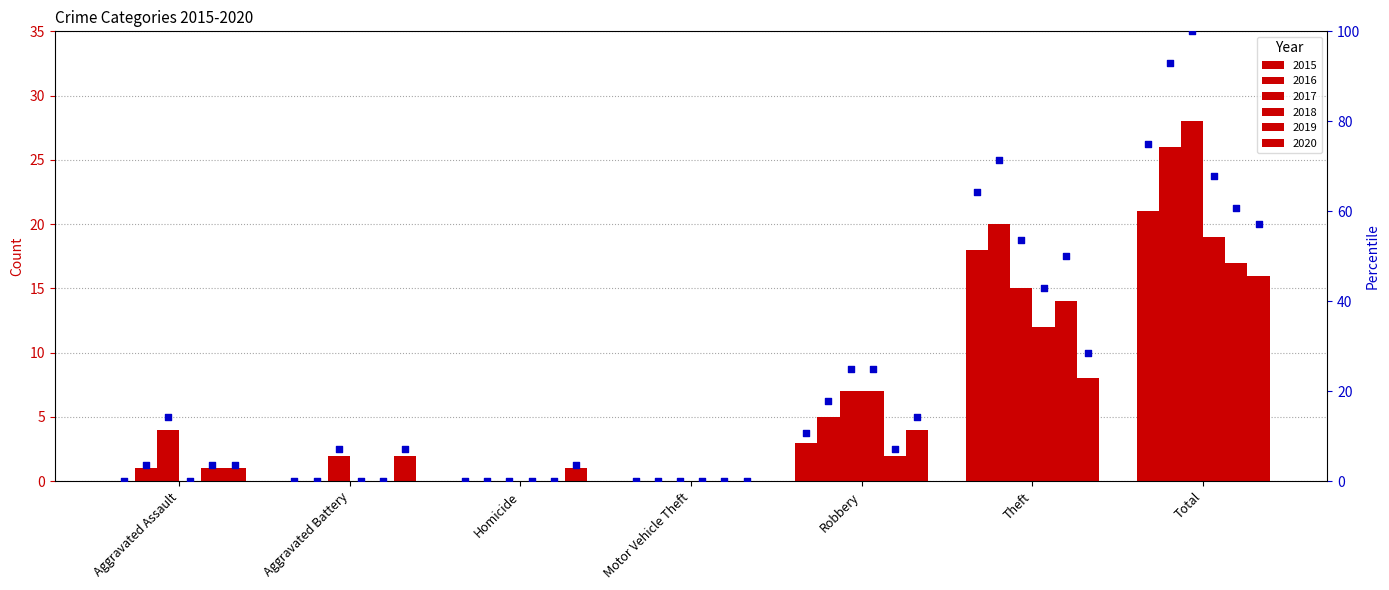

What are all the series names shown in the legend?

2015, 2016, 2017, 2018, 2019, 2020